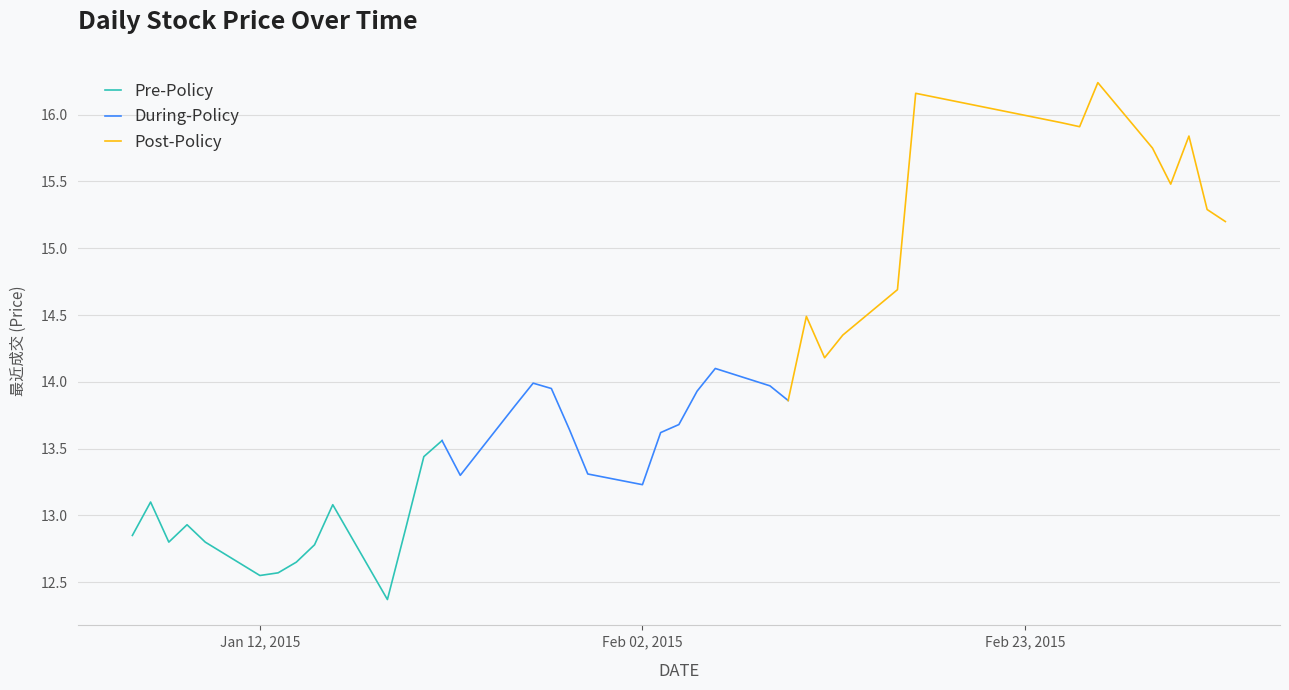

Rank the series by their maximum value, from lowest to highest.

Pre-Policy, During-Policy, Post-Policy